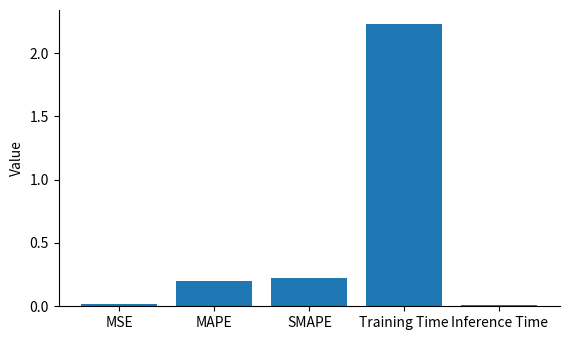

Between Training Time and SMAPE, which is larger?

Training Time